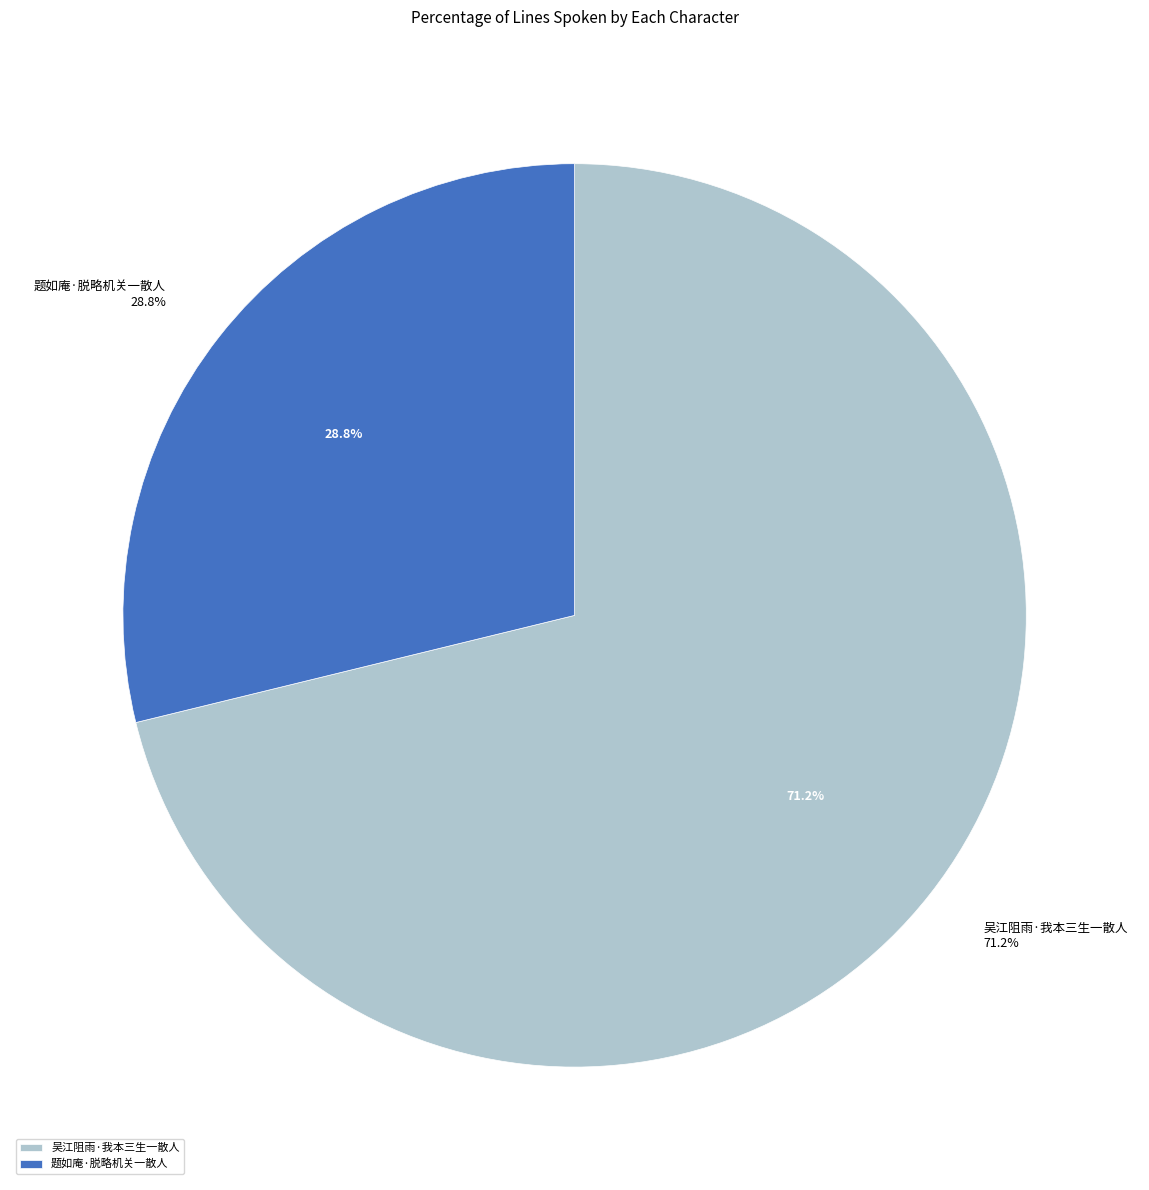

Which slice represents more than half of the pie?

吴江阻雨·我本三生一散人